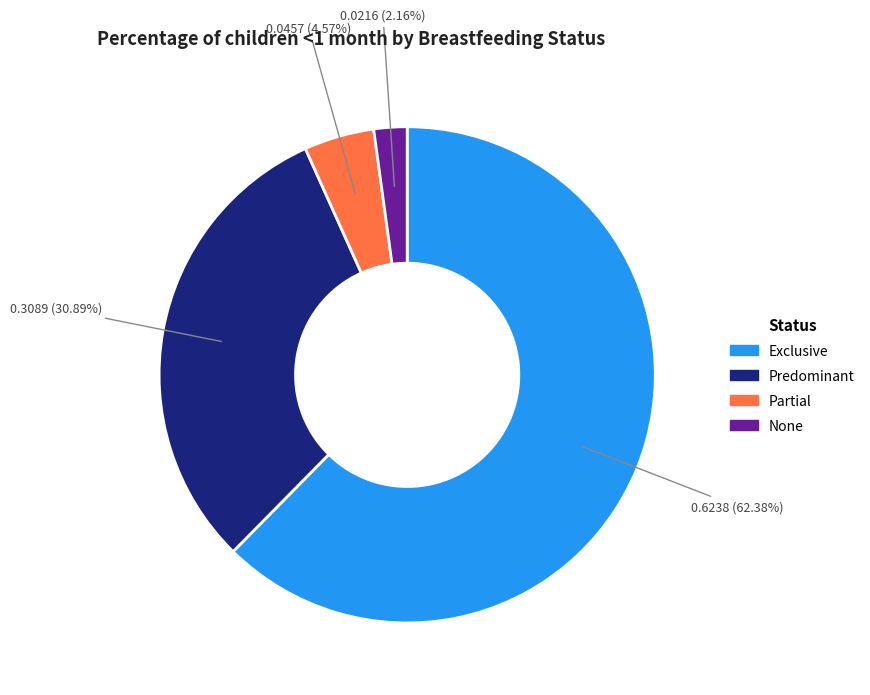

Which slice is the smallest?

None